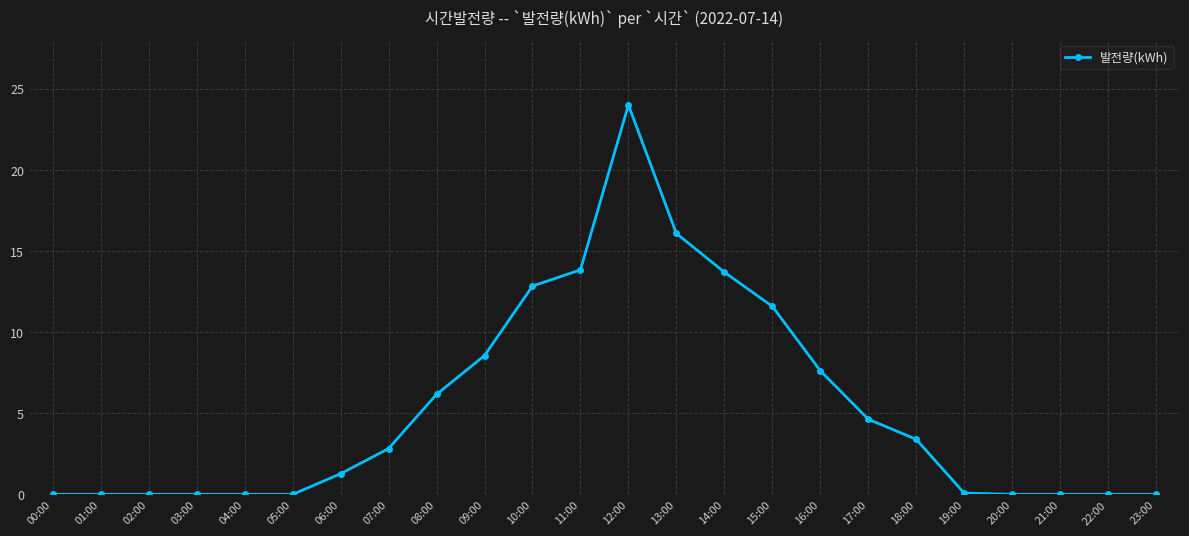

What is the change in value from 03:00 to 11:00?

+13.8